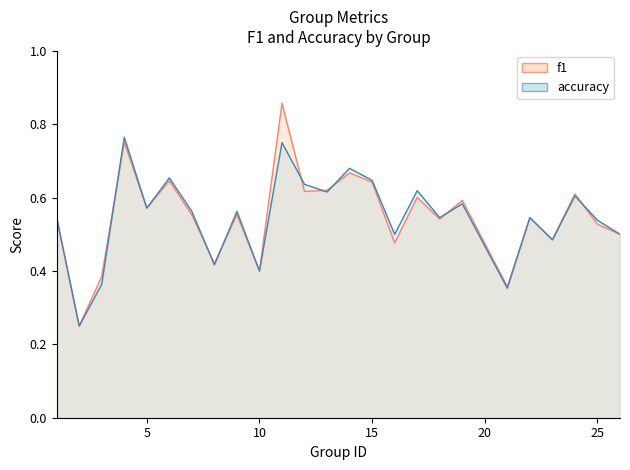

What is the sum of the accuracy values at 24 and 5?

1.2